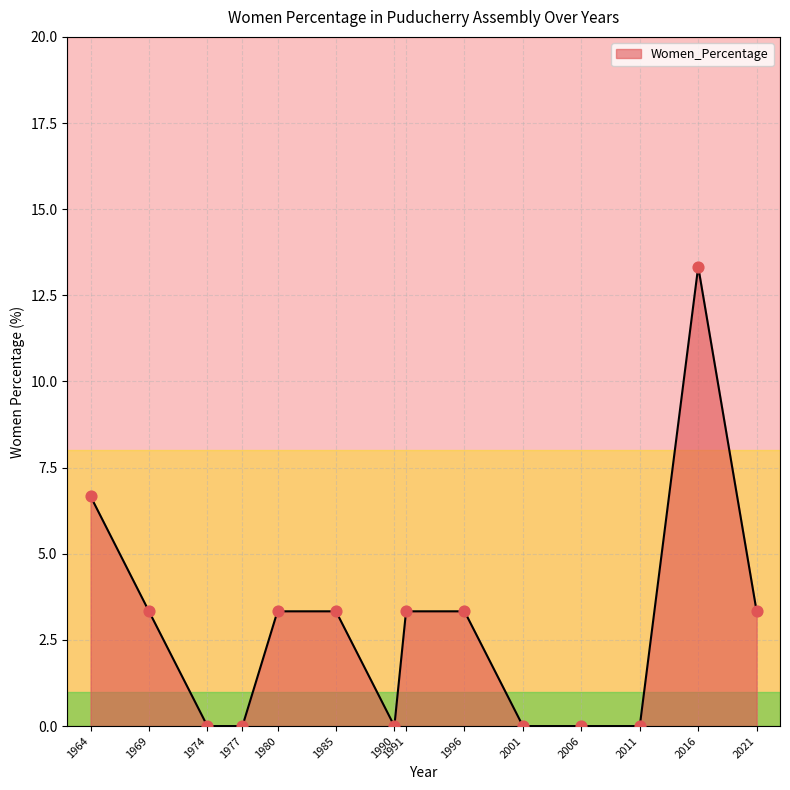

Which has a higher value, 2006 or 1980?

1980